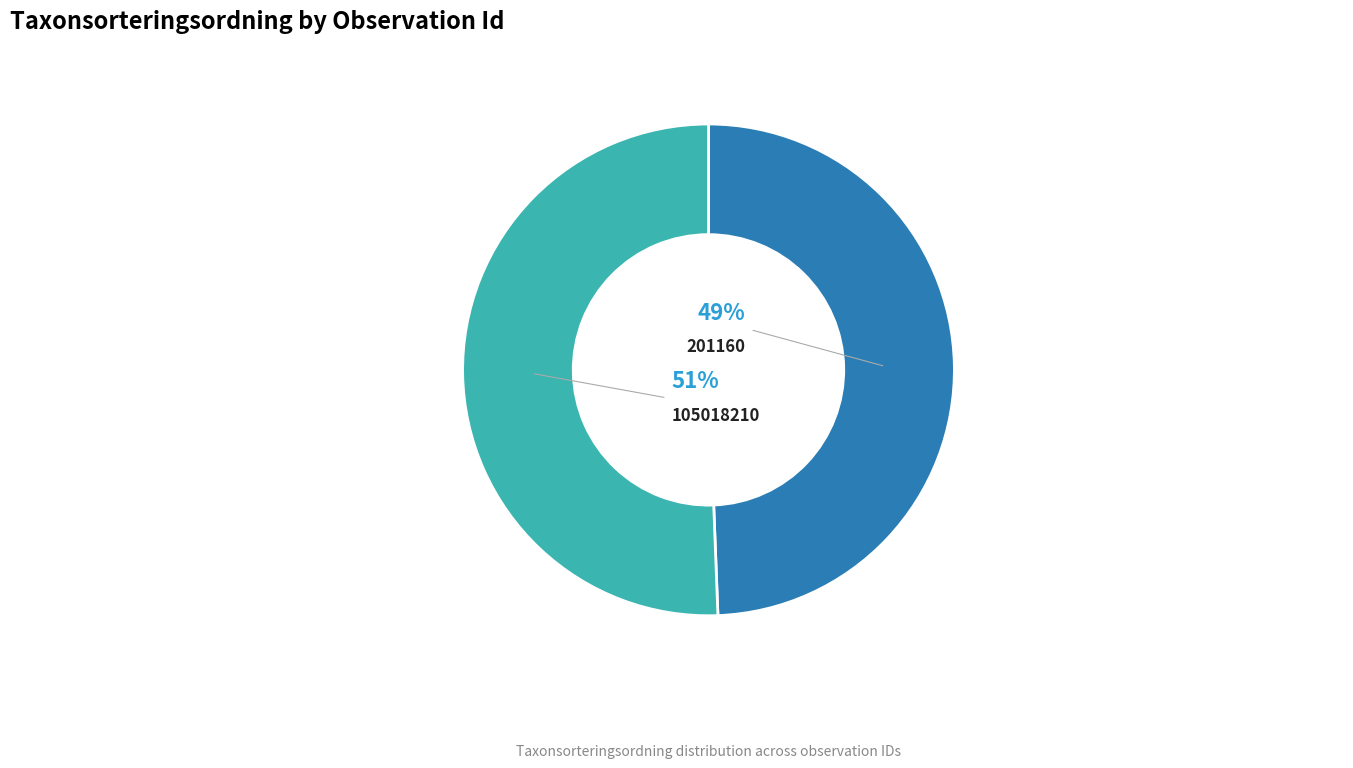

The 105018210 slice represents 44% of the pie. True or false?

False